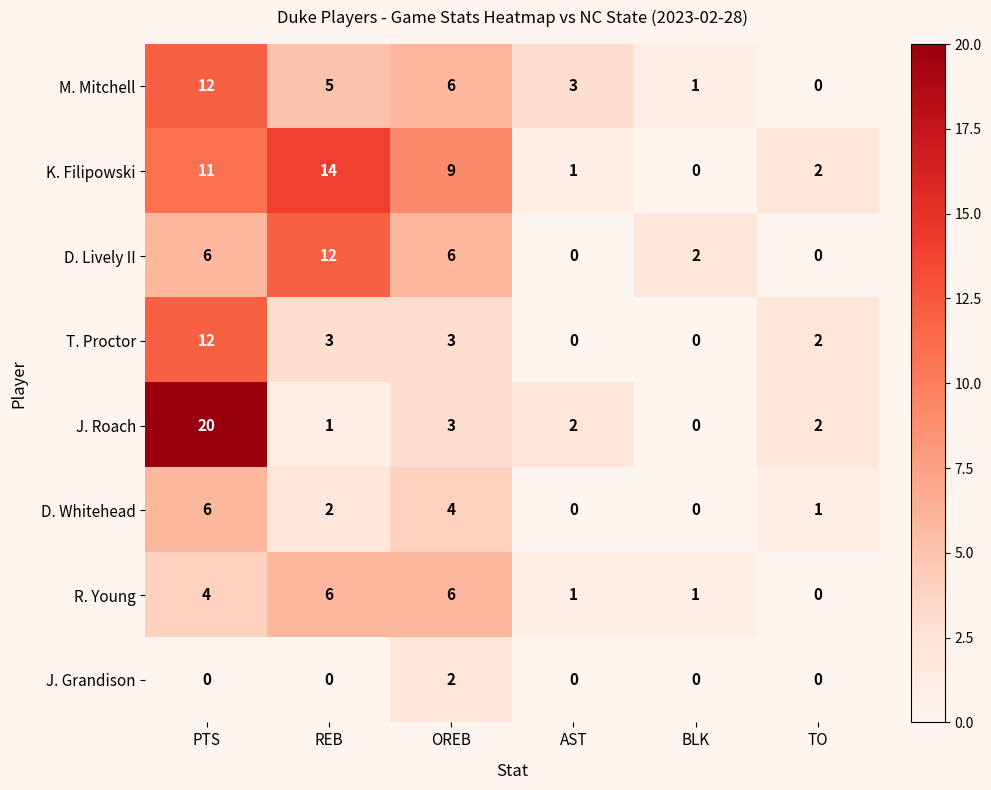

Between AST and TO, which series saw the biggest shift?

M. Mitchell